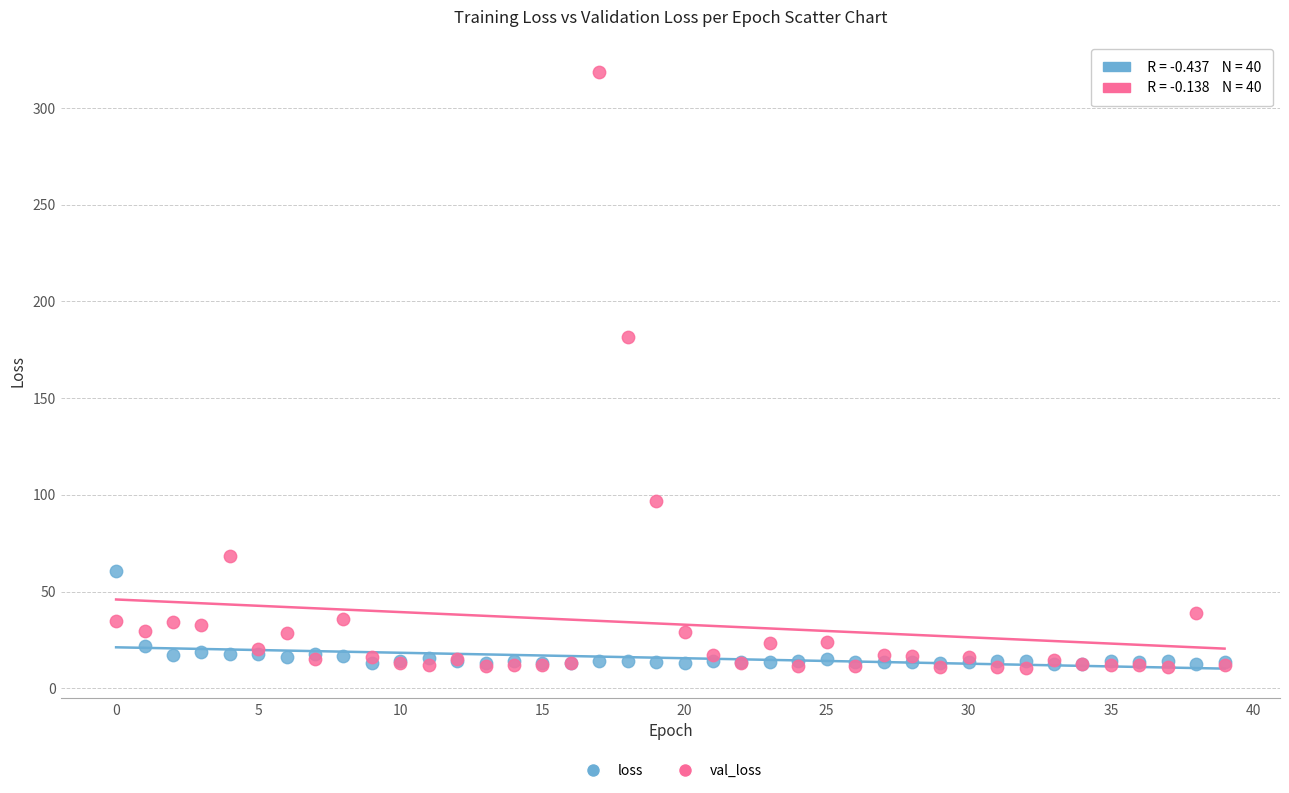

Across all series, what Y value is closest to 164?

181.8